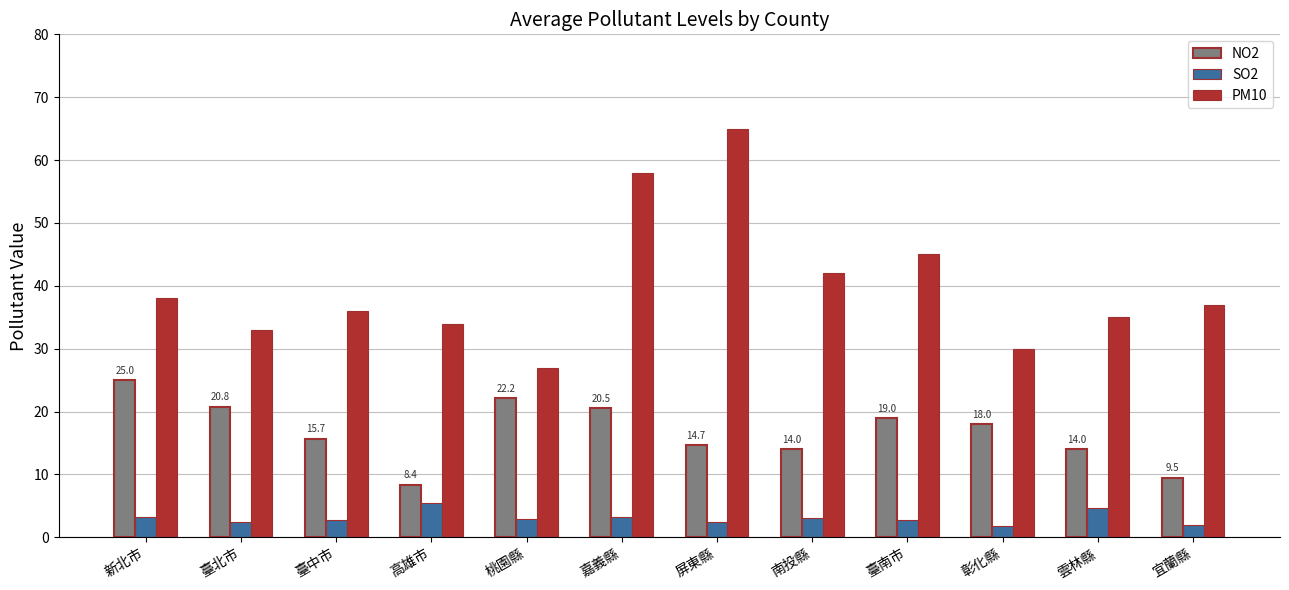

What is the maximum value for SO2?

5.5